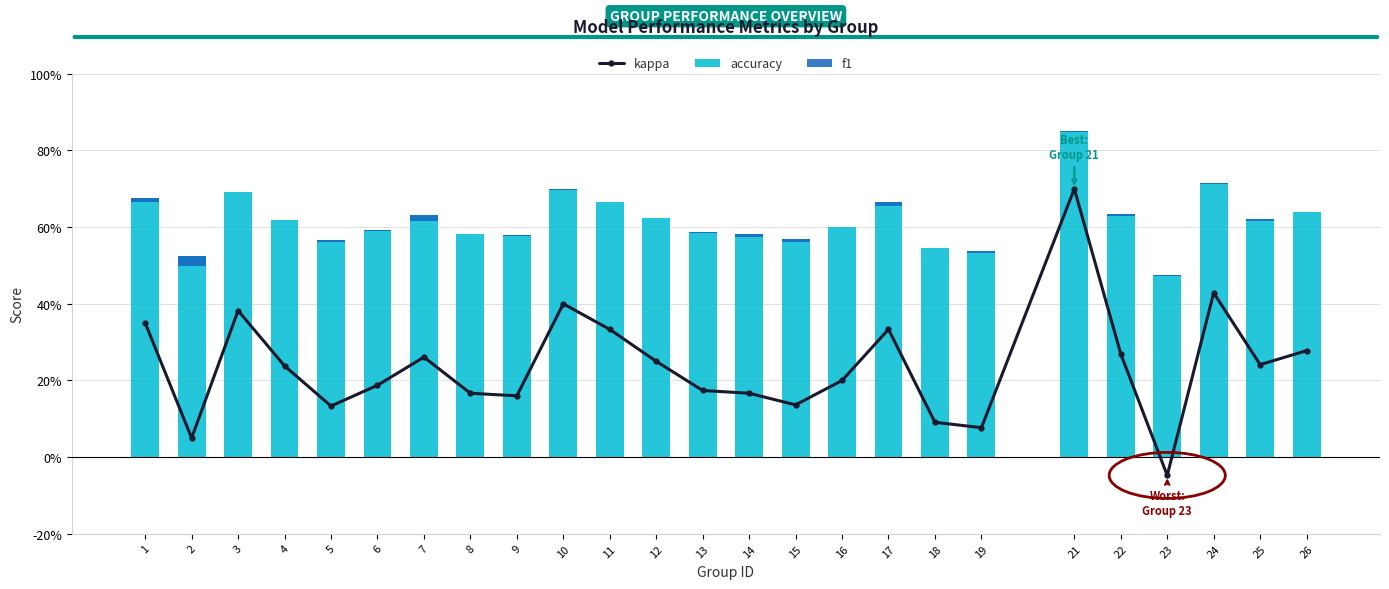

Between 10 and 13, which is larger?

10